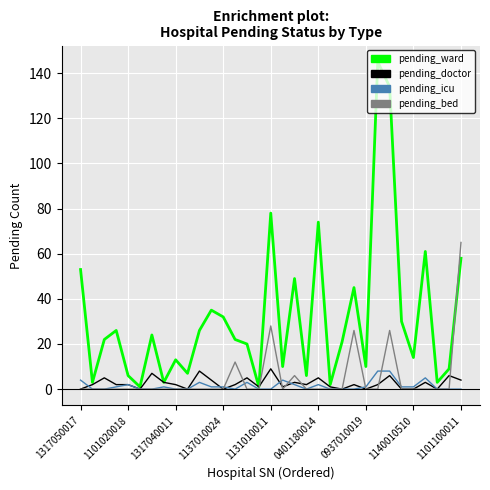

Which series has the largest range (max minus min)?

pending_ward